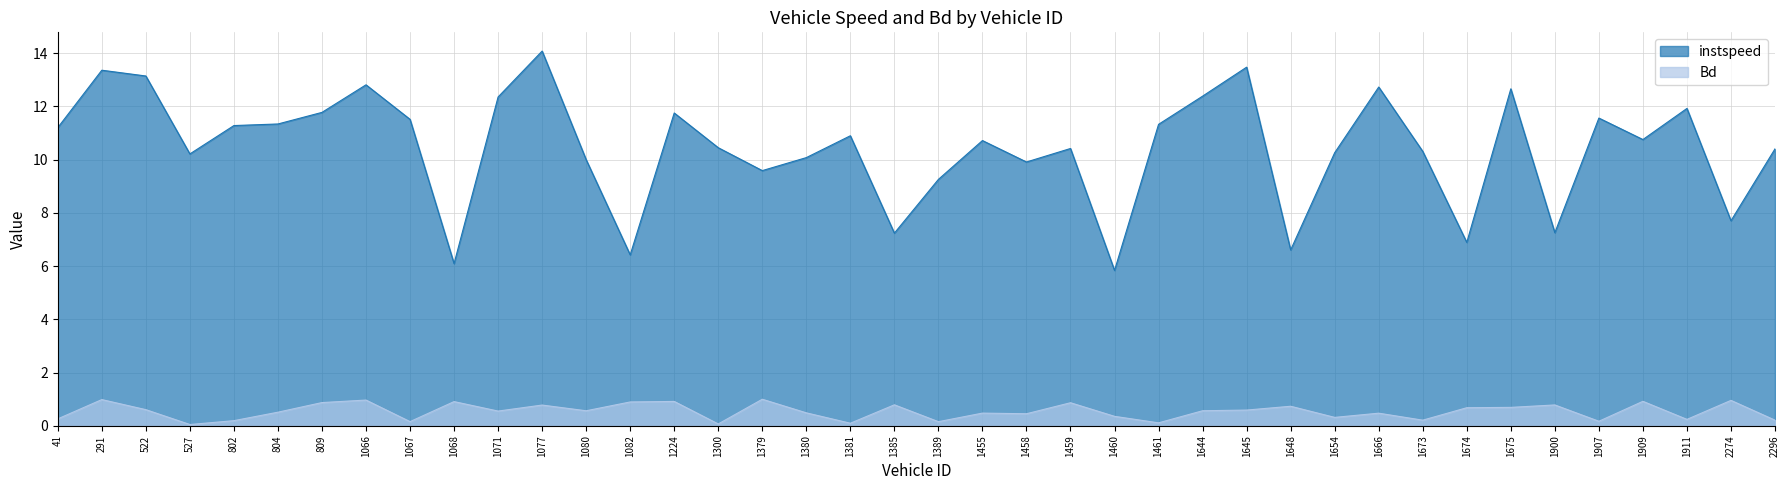

What is the spread (max minus min) of values at 1675?

12.0